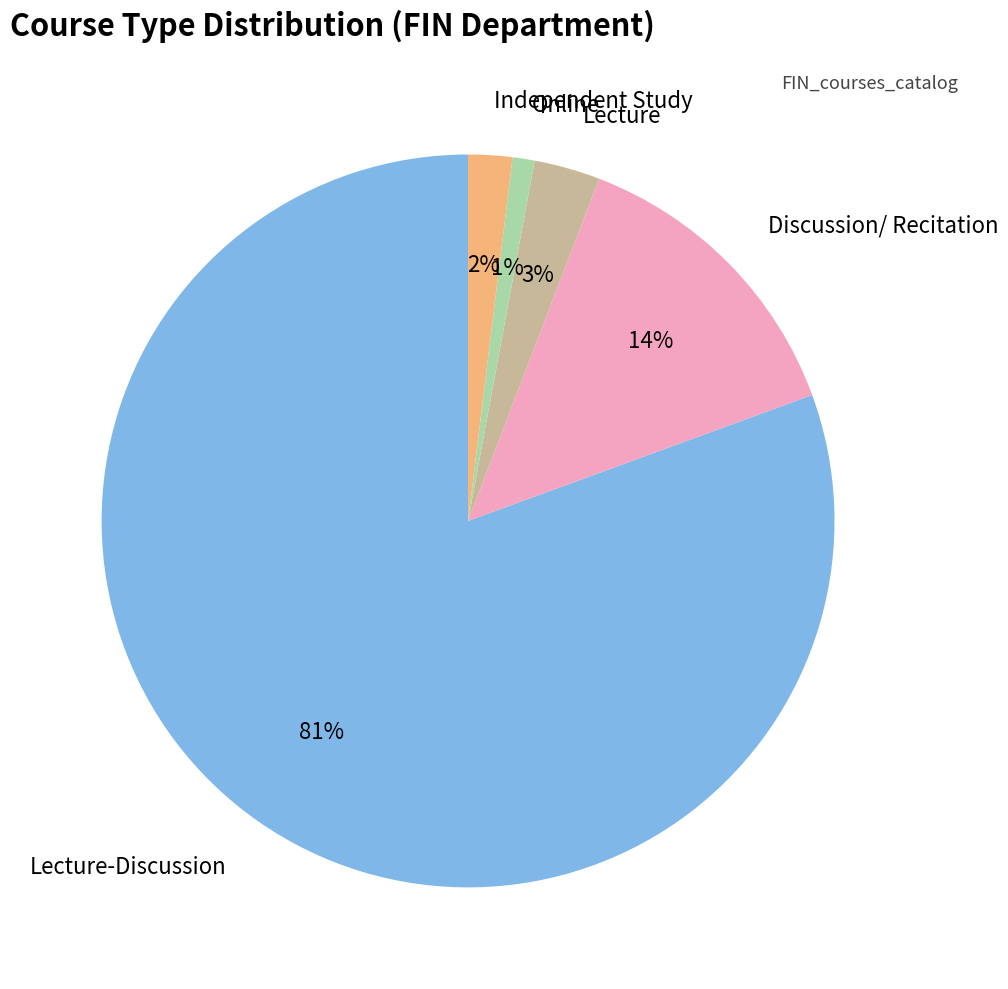

Between Lecture-Discussion and Discussion/ Recitation, which is larger?

Lecture-Discussion